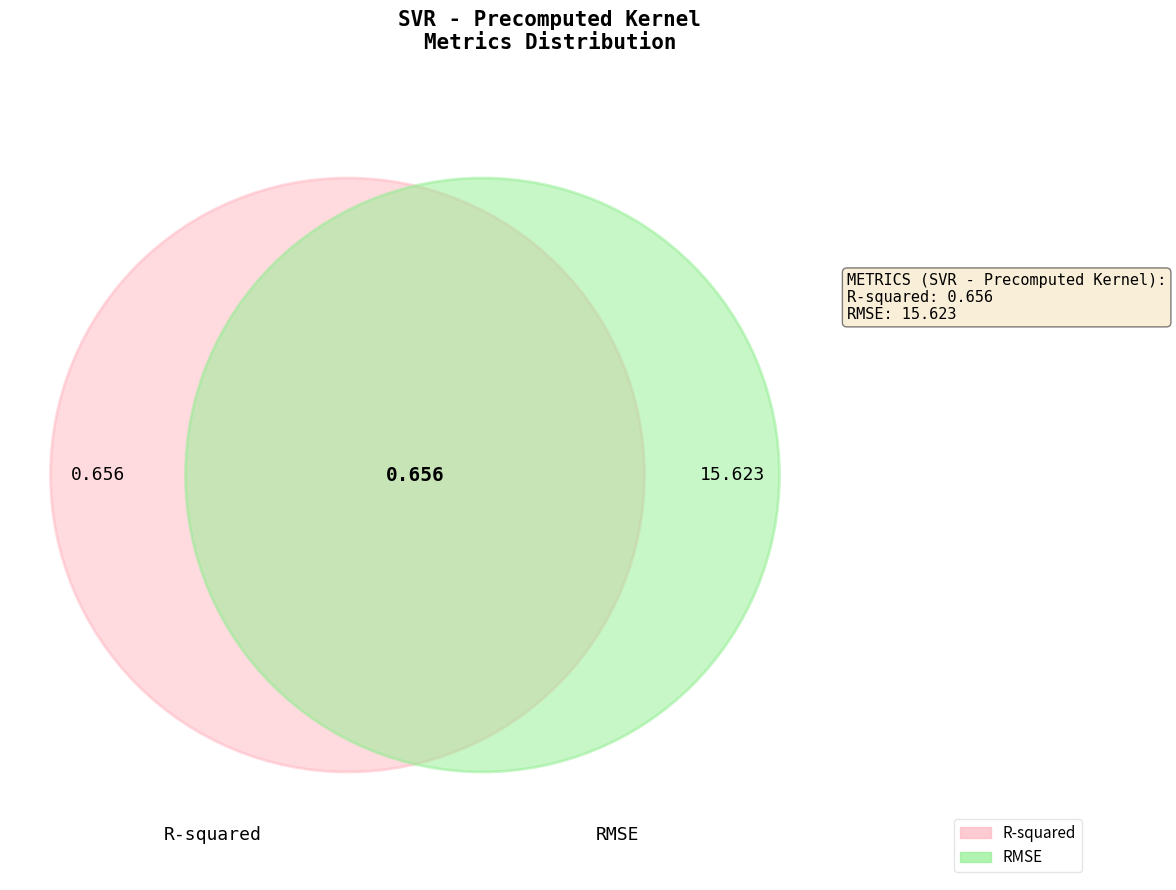

To the nearest percent, what percentage of the pie is RMSE?

96%